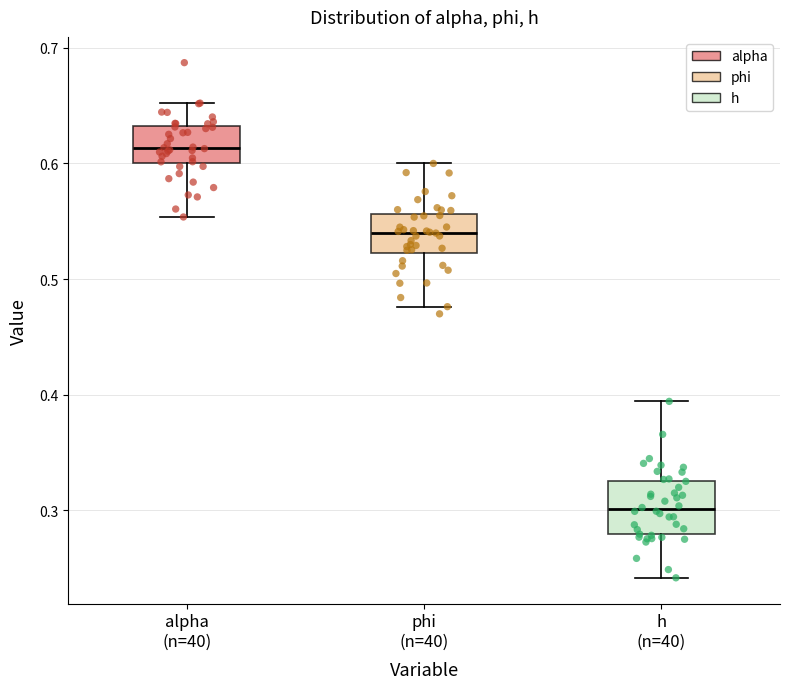

Reading left to right, read every box against the y-axis: the position of its median line, the range the box covers, and the ends of its whiskers. The values are not printed on the chart, so give them approximately, as read against the axis.

alpha (n=40): median 0.61, box 0.60 to 0.63, whiskers 0.55 to 0.65
phi (n=40): median 0.54, box 0.52 to 0.56, whiskers 0.48 to 0.60
h (n=40): median 0.30, box 0.28 to 0.33, whiskers 0.24 to 0.39